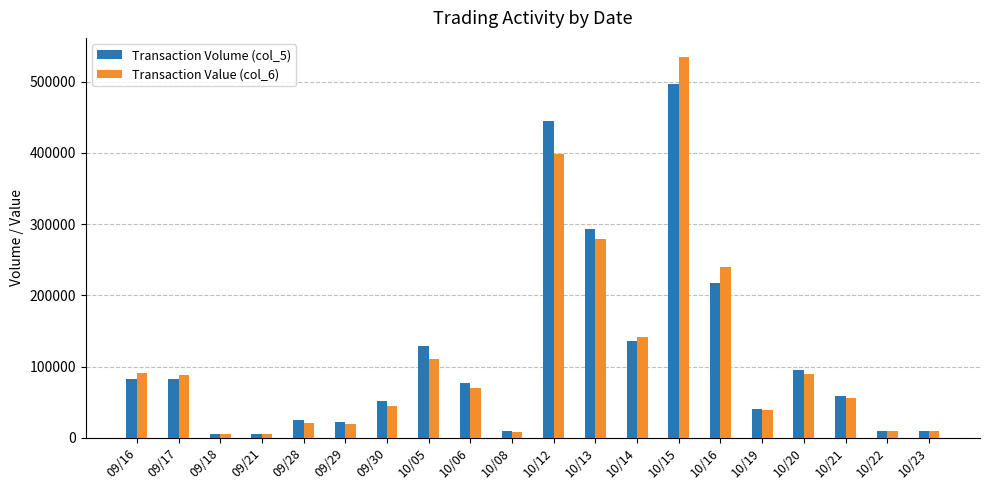

How many bars are there in total?

40